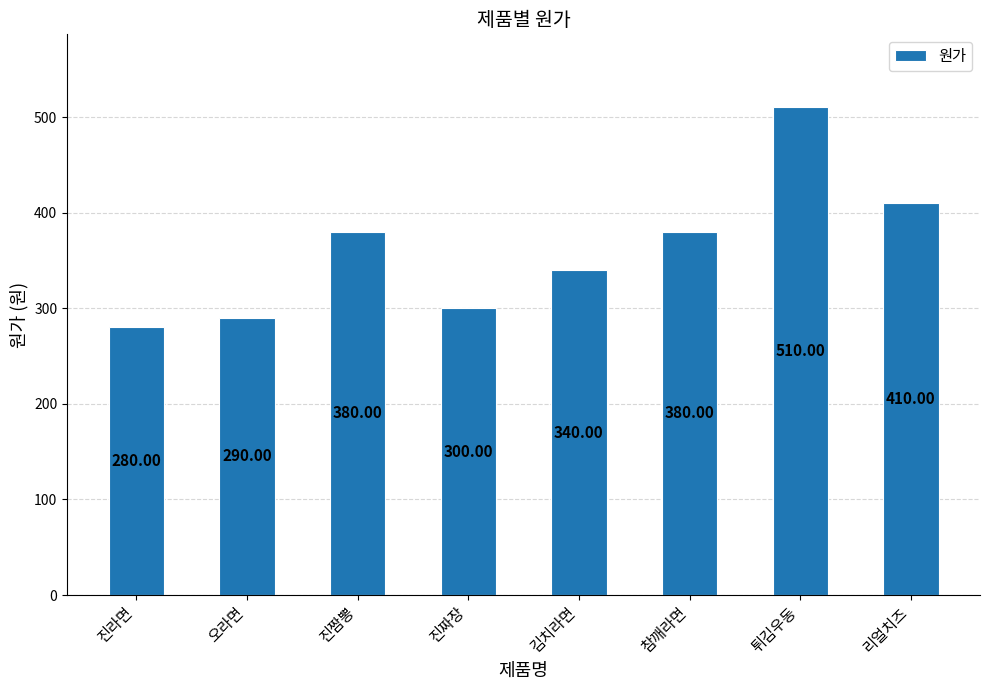

Approximately how many times larger is the value at 진짬뽕 compared to 리얼치즈?

0.9